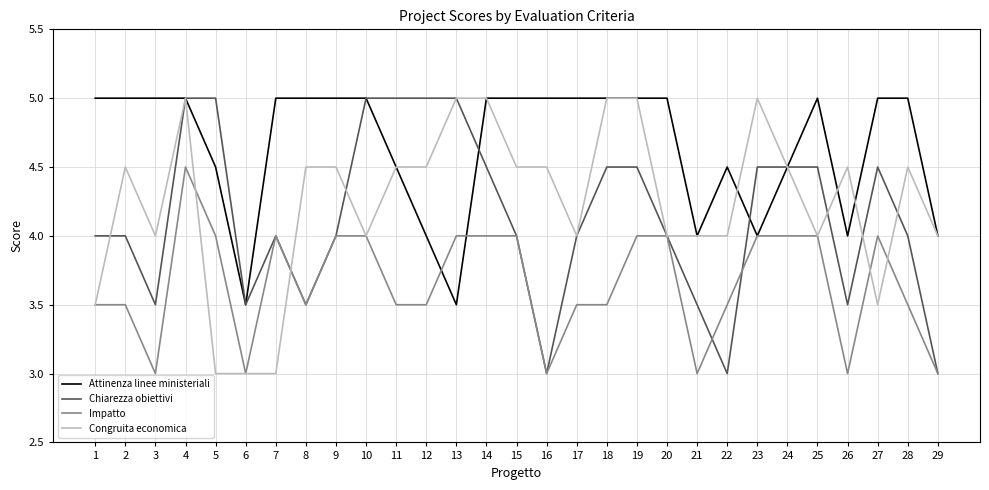

Reading left to right, transcribe all the data shown in this chart.

Attinenza linee ministeriali: 5.0	5.0	5.0	5.0	4.5	3.5	5.0	5.0	5.0	5.0	4.5	4.0	3.5	5.0	5.0	5.0	5.0	5.0	5.0	5.0	4.0	4.5	4.0	4.5	5.0	4.0	5.0	5.0	4.0
Chiarezza obiettivi: 4.0	4.0	3.5	5.0	5.0	3.5	4.0	3.5	4.0	5.0	5.0	5.0	5.0	4.5	4.0	3.0	4.0	4.5	4.5	4.0	3.5	3.0	4.5	4.5	4.5	3.5	4.5	4.0	3.0
Impatto: 3.5	3.5	3.0	4.5	4.0	3.0	4.0	3.5	4.0	4.0	3.5	3.5	4.0	4.0	4.0	3.0	3.5	3.5	4.0	4.0	3.0	3.5	4.0	4.0	4.0	3.0	4.0	3.5	3.0
Congruita economica: 3.5	4.5	4.0	5.0	3.0	3.0	3.0	4.5	4.5	4.0	4.5	4.5	5.0	5.0	4.5	4.5	4.0	5.0	5.0	4.0	4.0	4.0	5.0	4.5	4.0	4.5	3.5	4.5	4.0